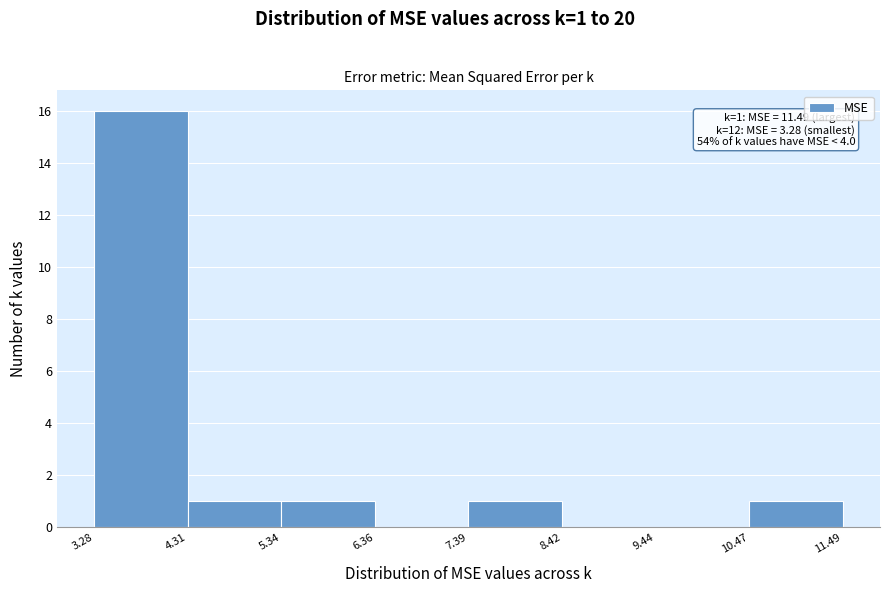

Over which range of the x-axis is the bar tallest?

3.28 to 4.31